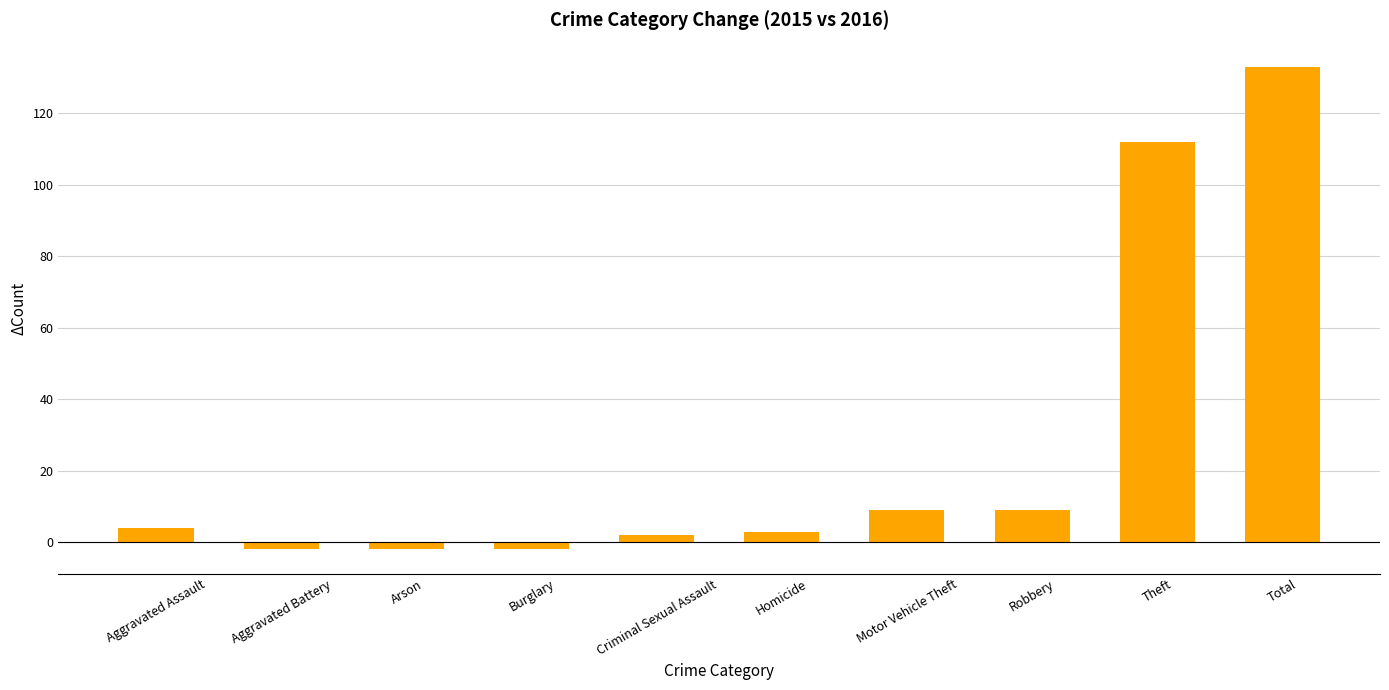

Reading right to left, list all the values displayed in this chart.

133	112	9	9	3	2	-2	-2	-2	4